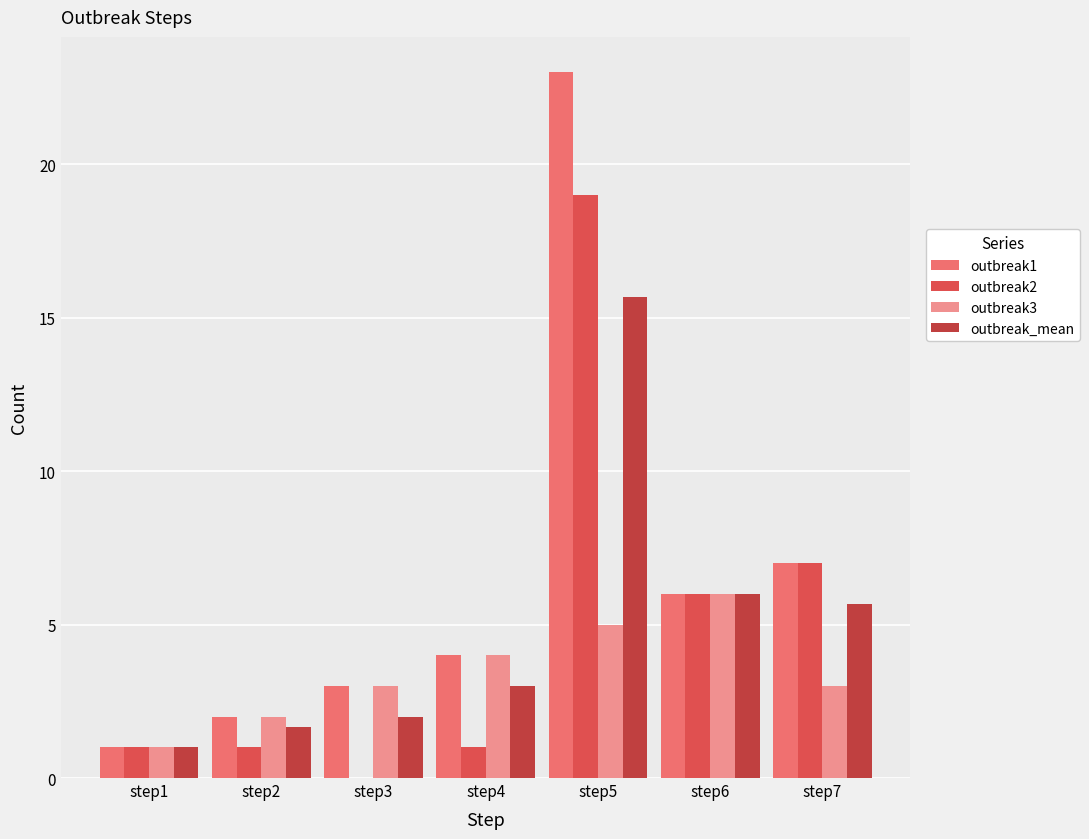

How many groups of bars are there?

7